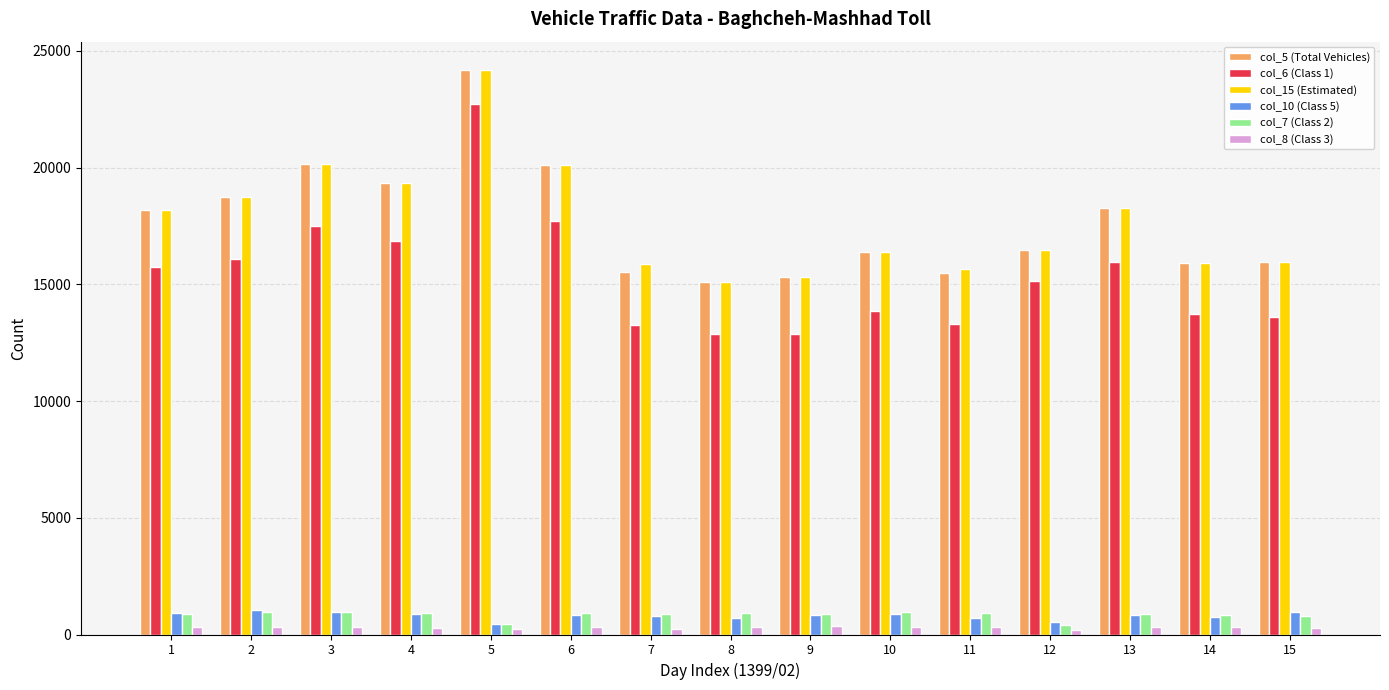

Which series changed the most between 7 and 14?

col_6 (Class 1)